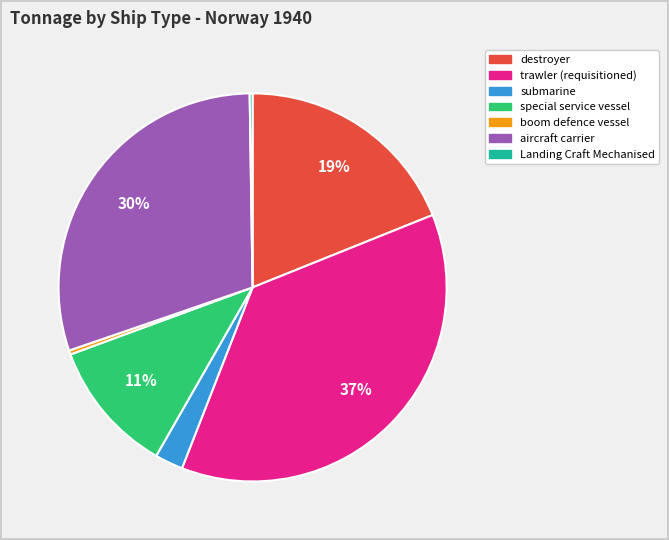

To the nearest percent, what is the difference between the largest and smallest slice percentages?

37%